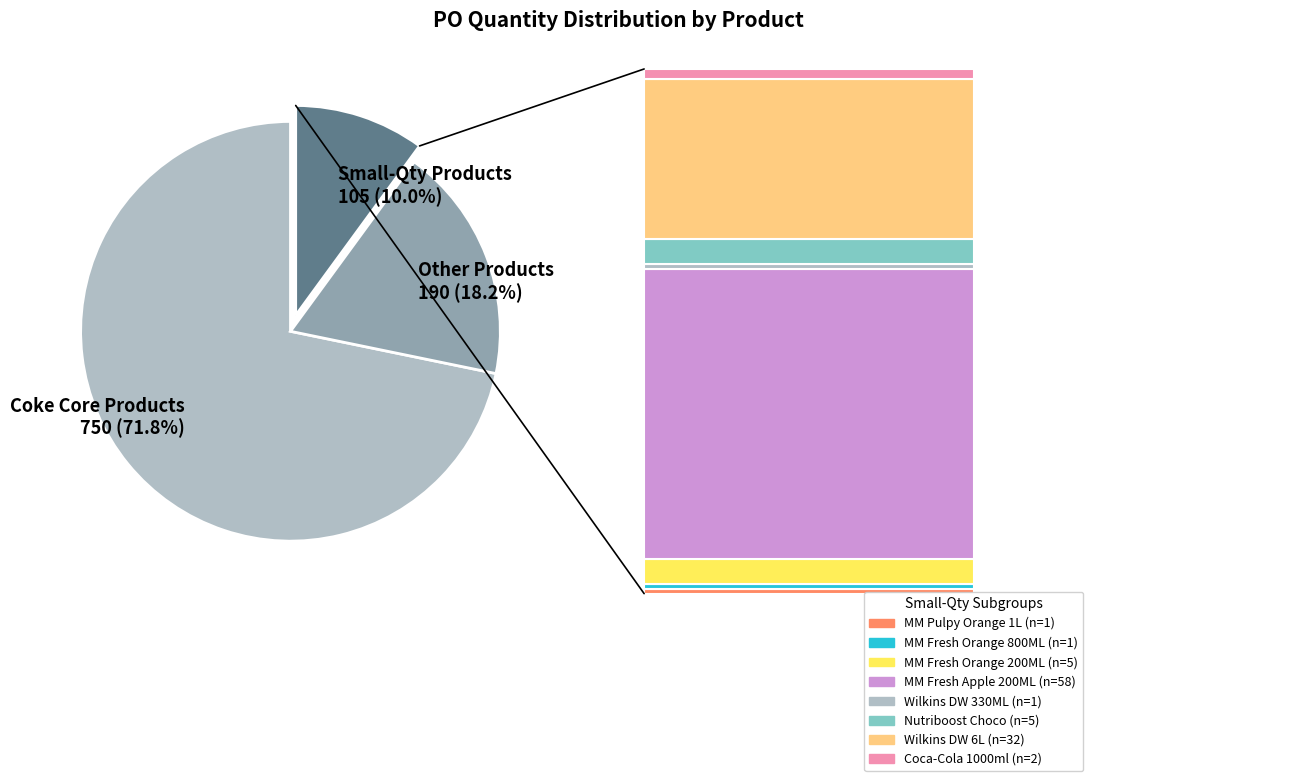

To the nearest percent, what is the combined percentage of WILKINS DISTILLED WATER 330MLX30 and NUTRIBOOST CHOCO 330MLX24?

1%